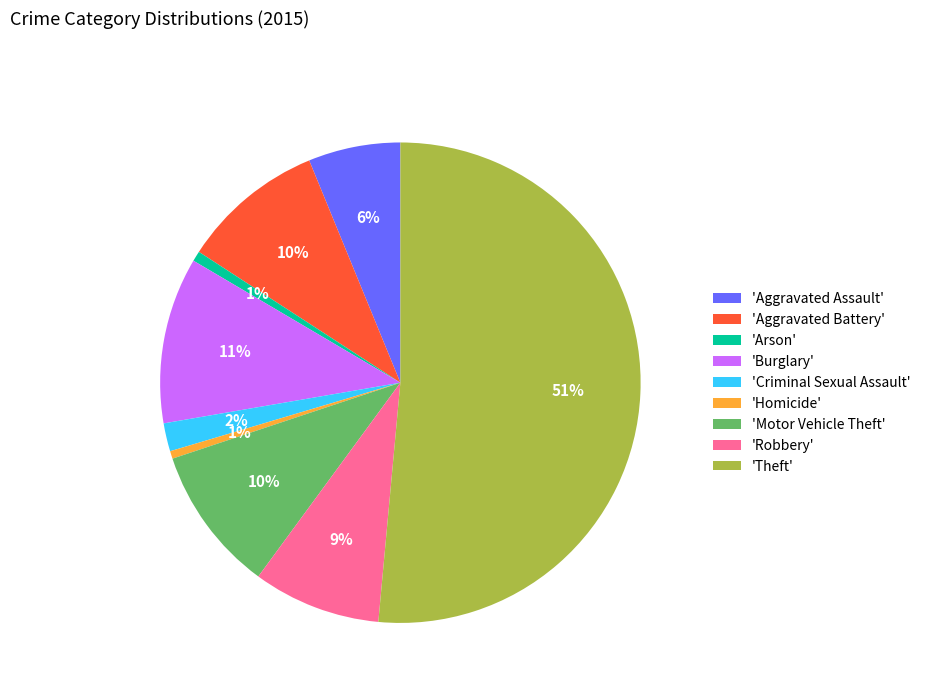

How many segments does this pie chart have?

9